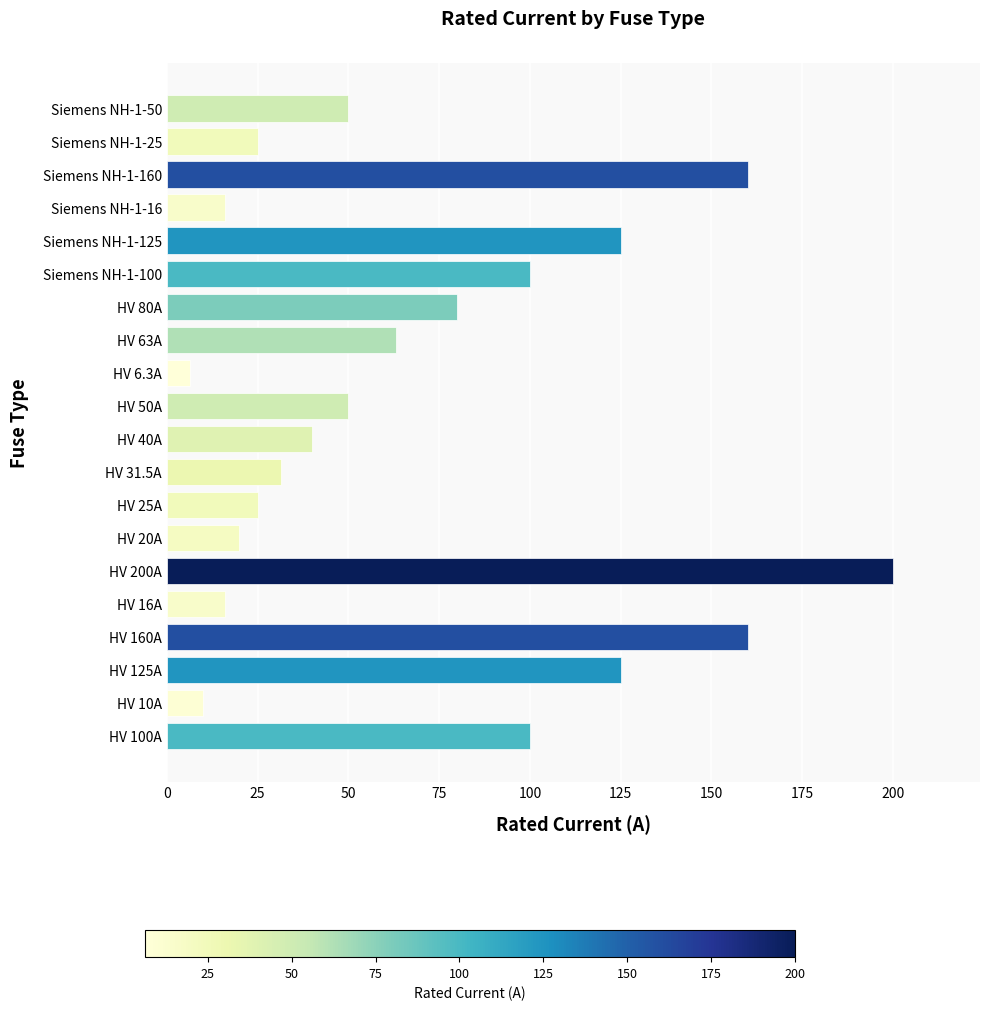

What is the change in value from HV 160A to HV 16A?

-144.0